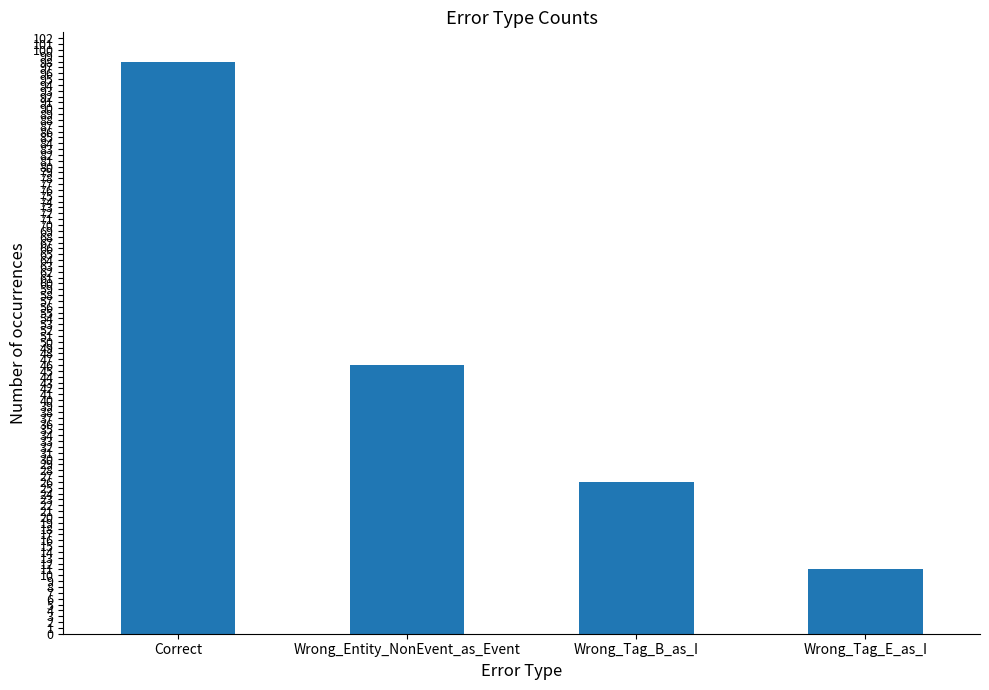

What is the smallest value displayed?

11